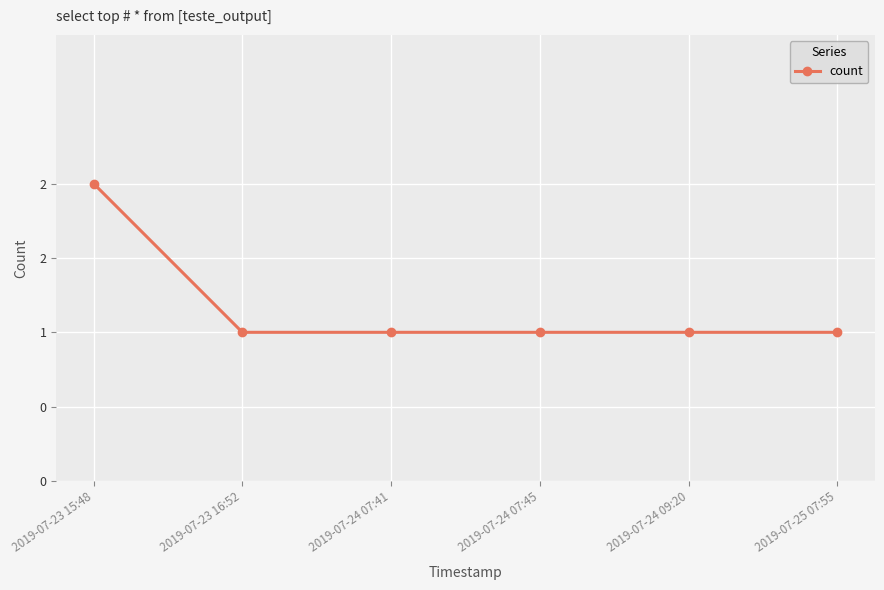

Does the chart have visible grid lines?

Yes